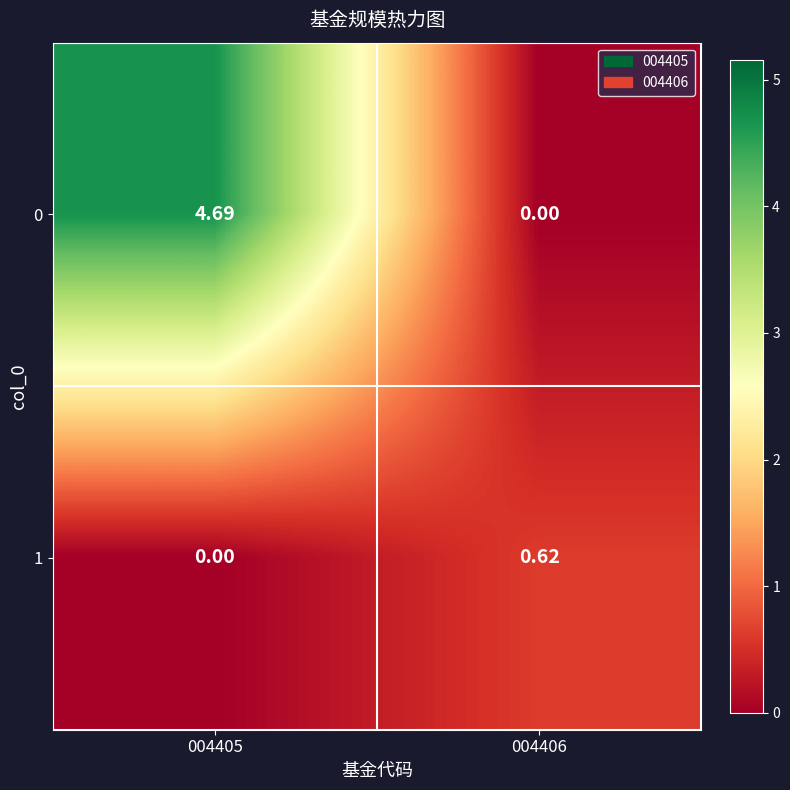

Is the value of 0 at 004405 greater than the value of 1 at 004406?

Yes